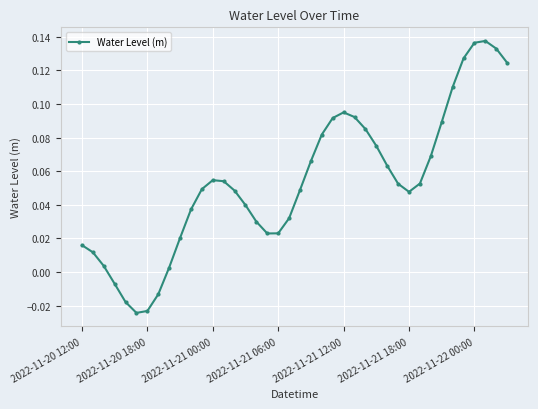

What is the difference between the maximum and minimum values?

0.2